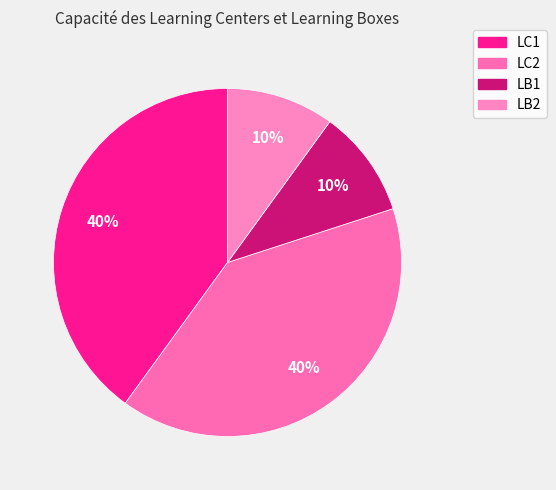

Is LB1 the majority of the pie?

No